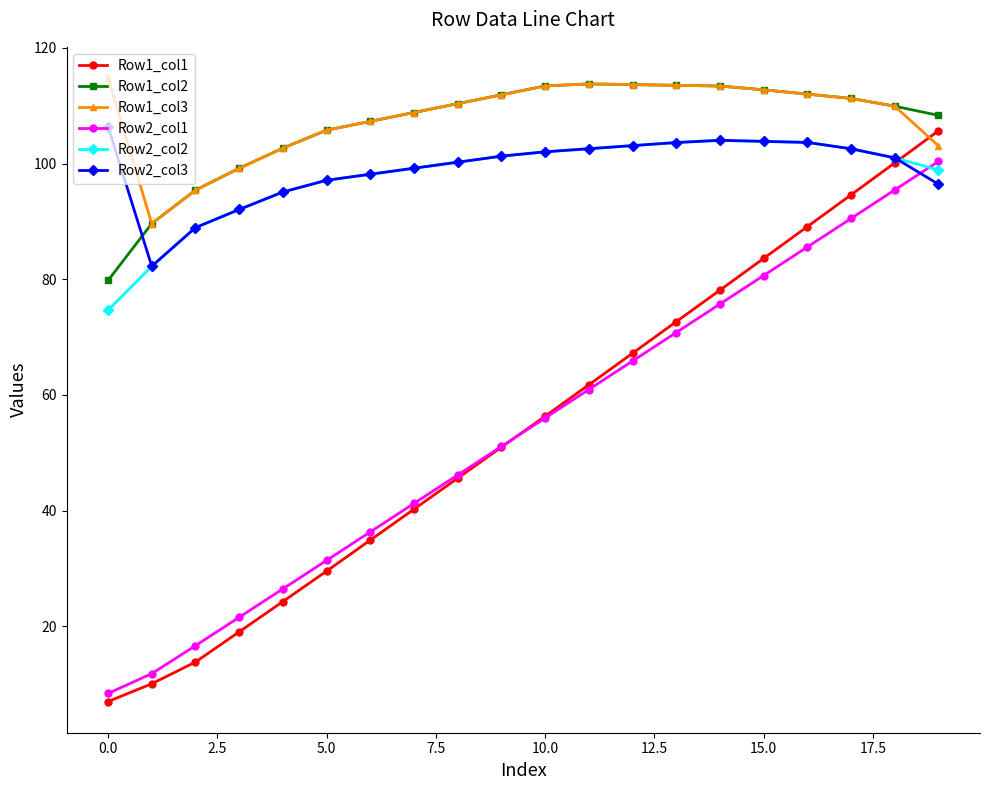

True or false: Row1_col2 has more than 0 interior local peaks.

True